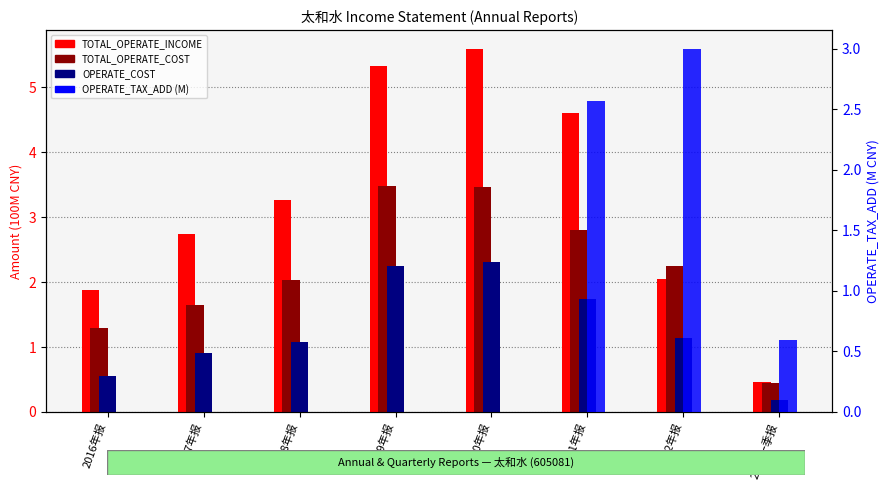

How many values in the OPERATE_COST series are below 1?

3